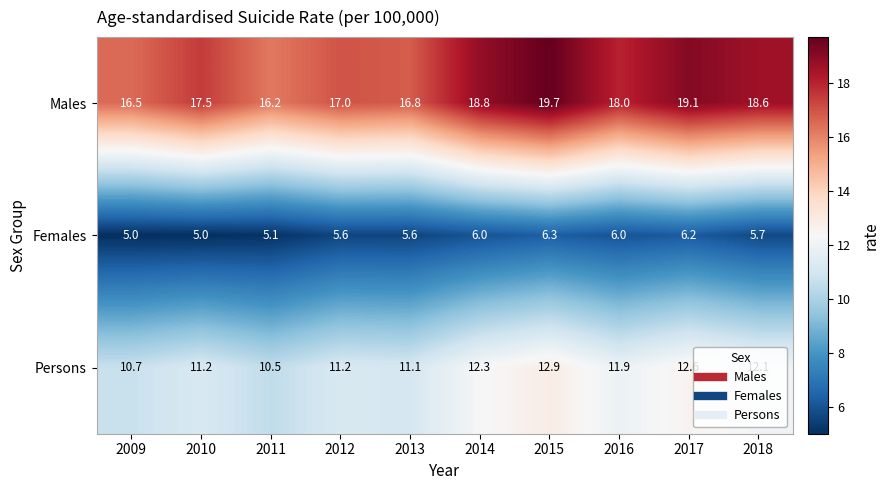

Which label corresponds to the largest value in the chart?

2015